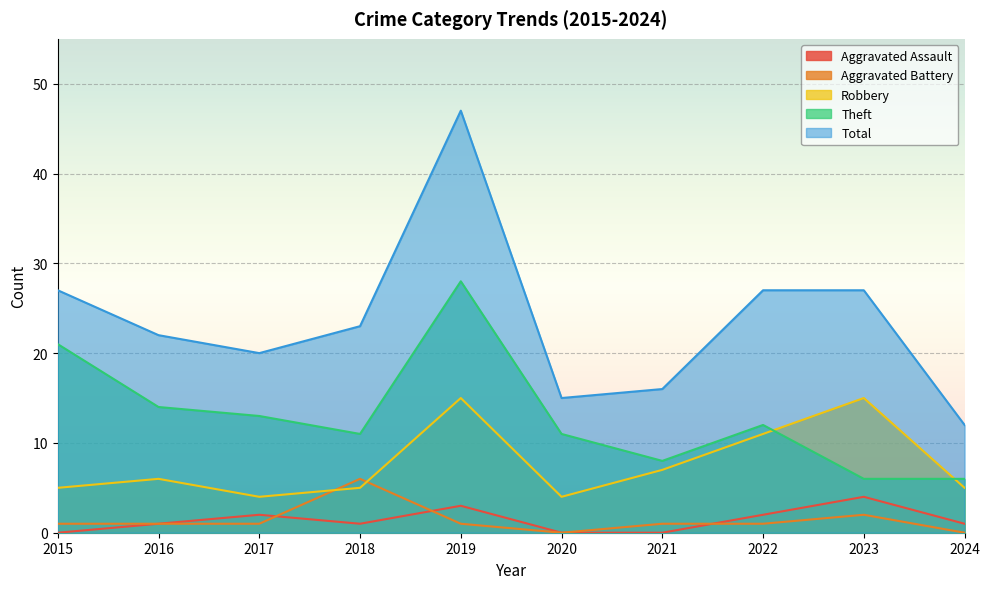

List the labels in order of Aggravated Assault value, largest first.

2023, 2019, 2017, 2022, 2016, 2018, 2024, 2015, 2020, 2021